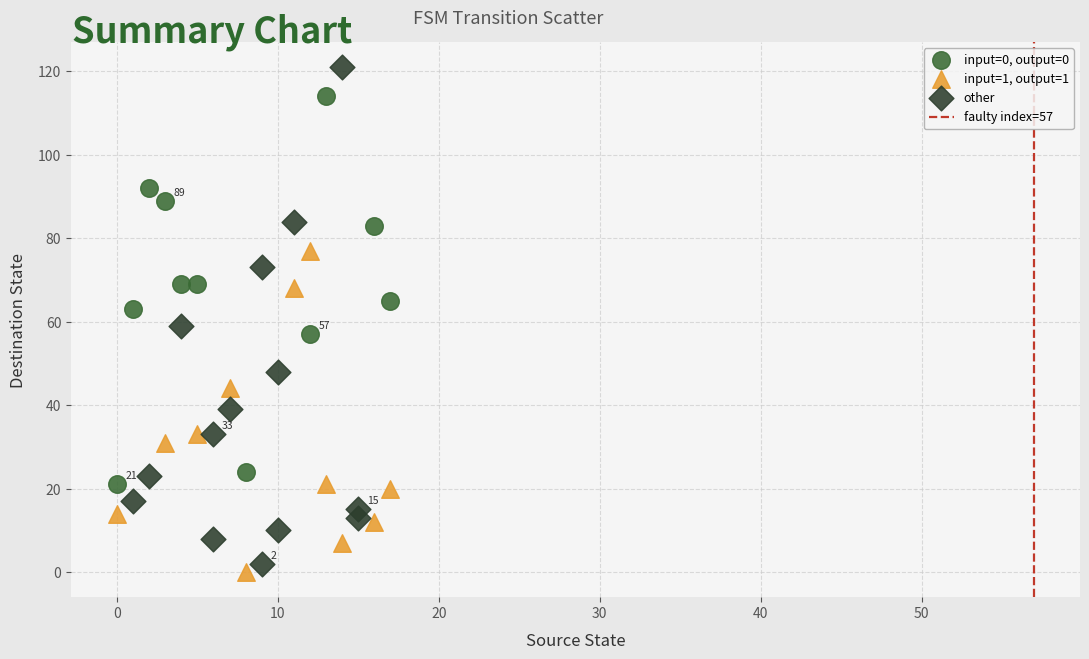

Which series contains the highest Y value?

other